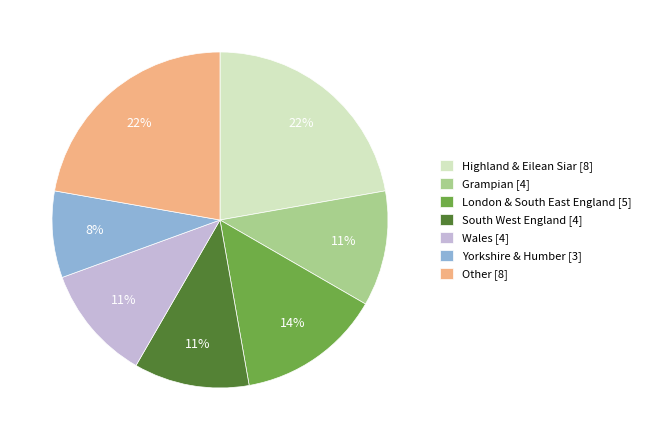

Do Grampian [4] and Yorkshire & Humber [3] together represent more than half of the pie?

No